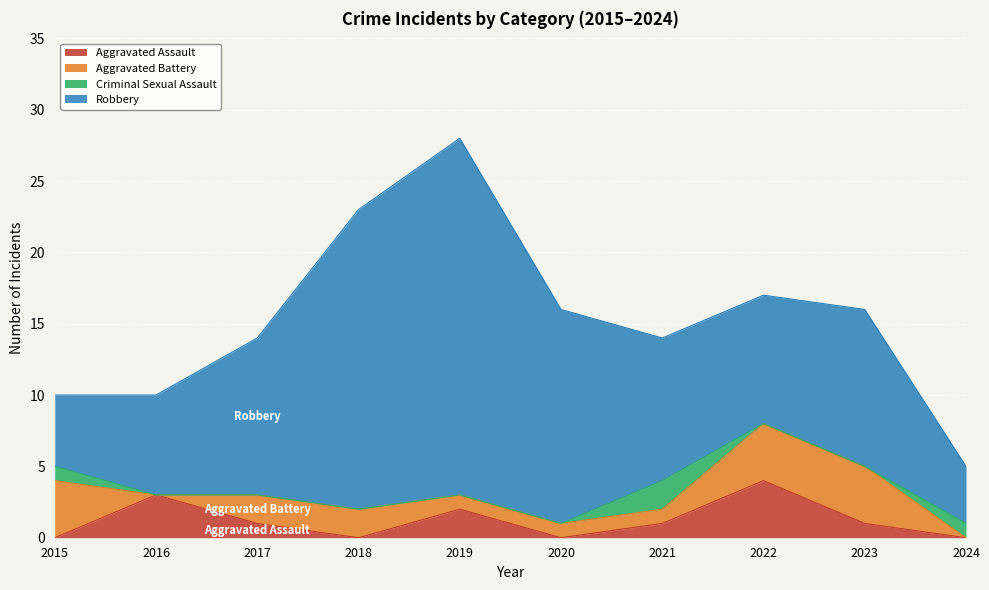

Rank the series by their maximum value, from highest to lowest.

Robbery, Aggravated Assault, Aggravated Battery, Criminal Sexual Assault